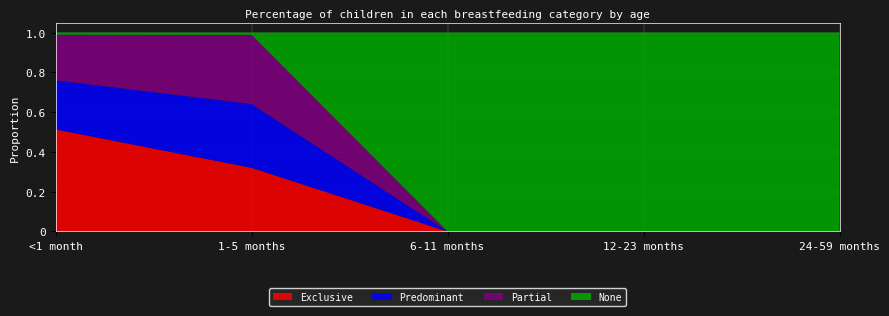

Reading left to right, transcribe all the data shown in this chart.

Exclusive: 0.5	0.3	0.0	0.0	0.0
Predominant: 0.2	0.3	0.0	0.0	0.0
Partial: 0.2	0.3	0.0	0.0	0.0
None: 0.0	0.0	1.0	1.0	1.0